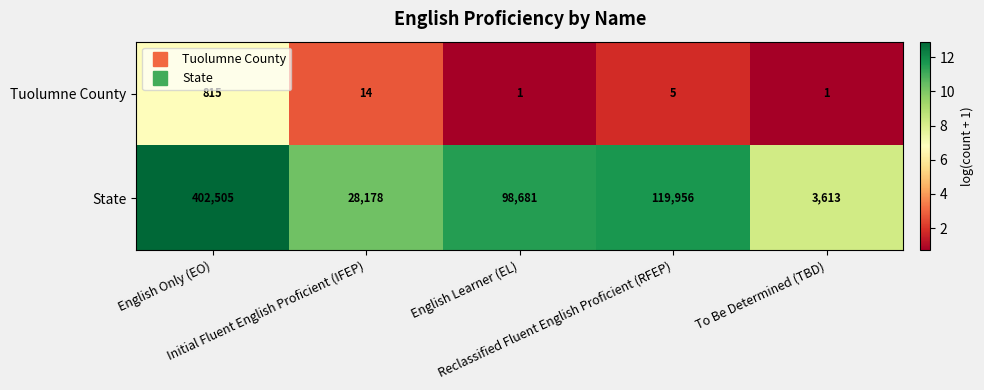

How many categories are shown in the chart?

5